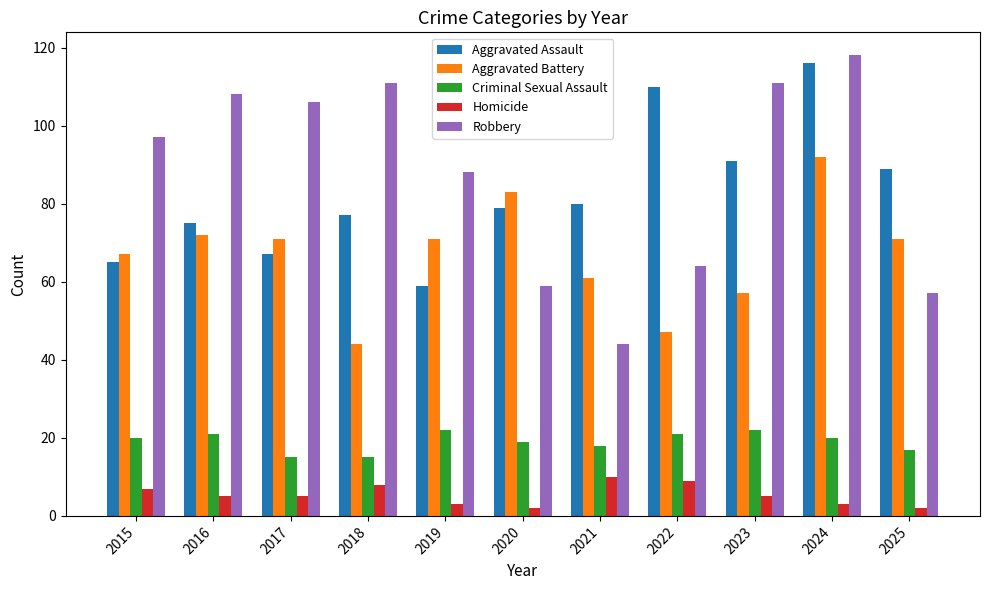

At how many categories does at least one series exceed 55?

11